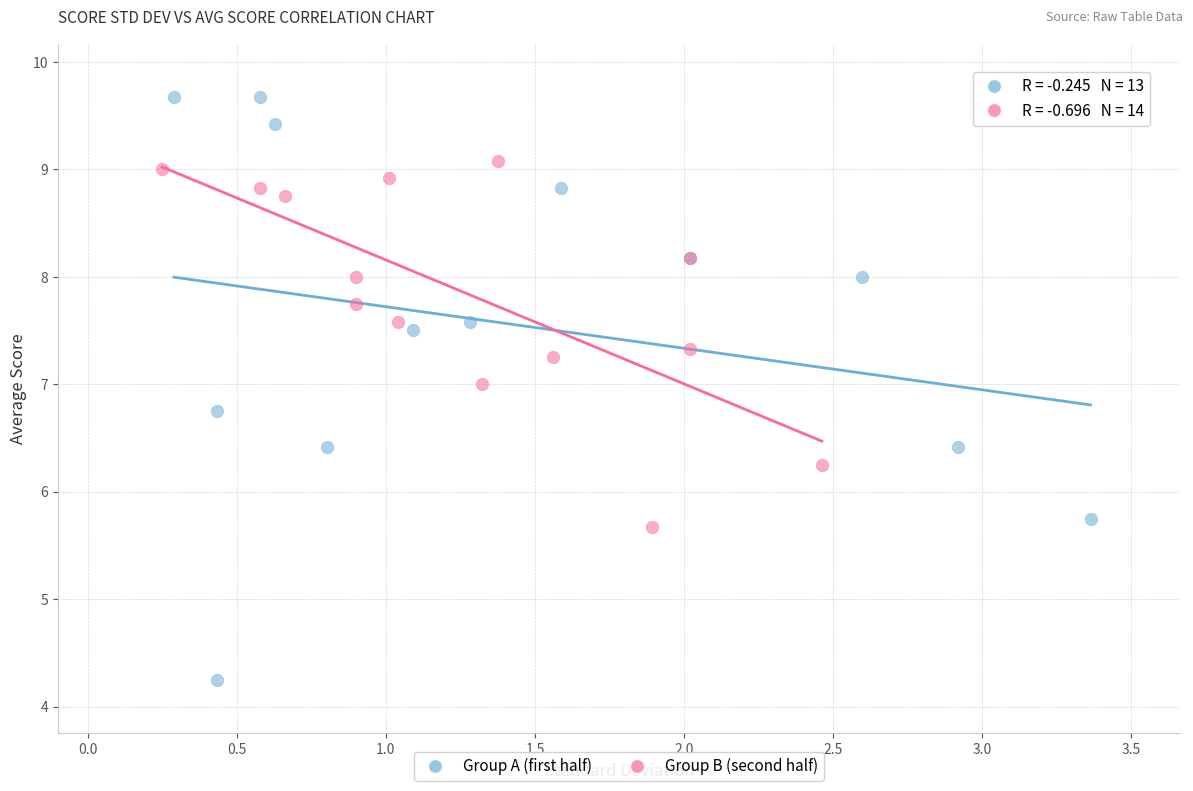

Which series contains the highest Y value?

Group A (first half)